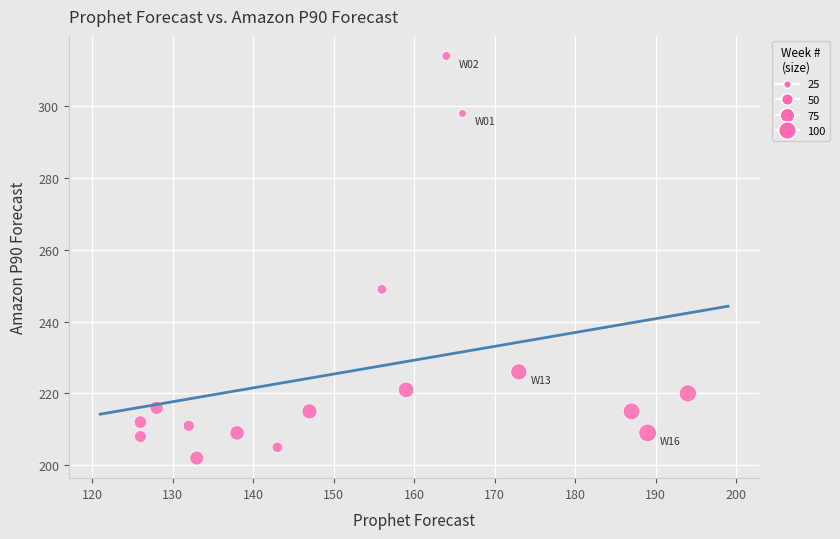

What is the range of Y values (max minus min)?

112